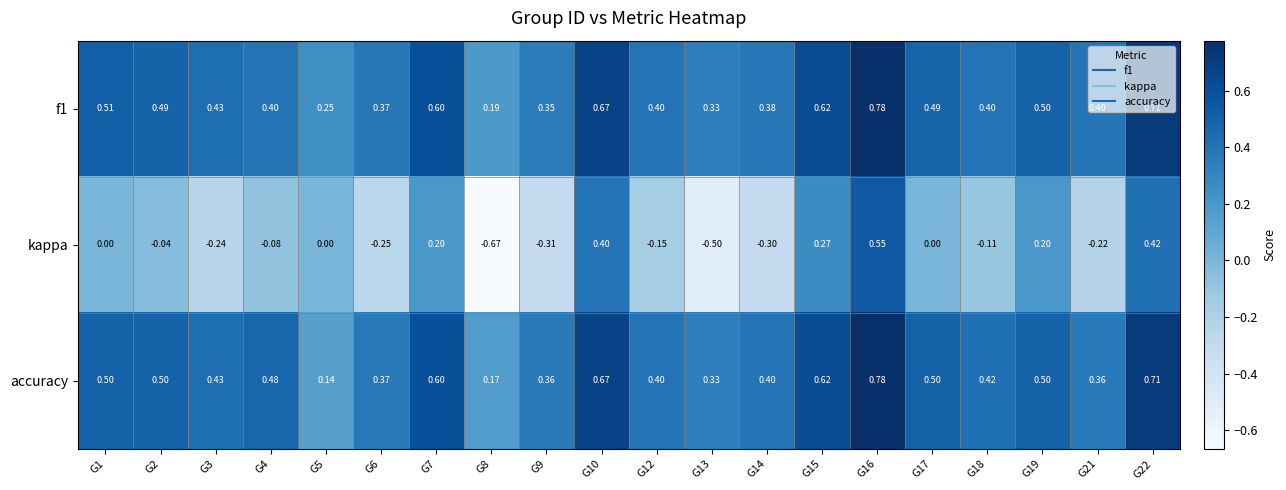

Which series has the largest range (max minus min)?

kappa